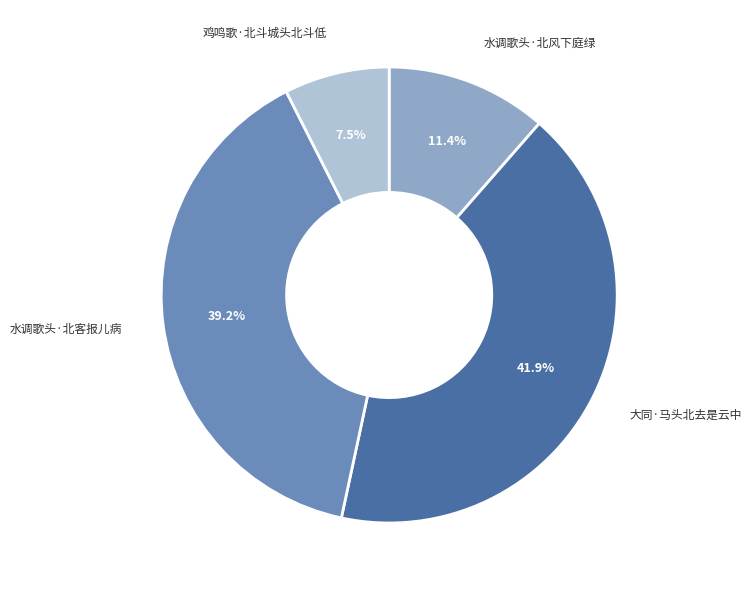

To the nearest percent, what is the average slice percentage?

25%